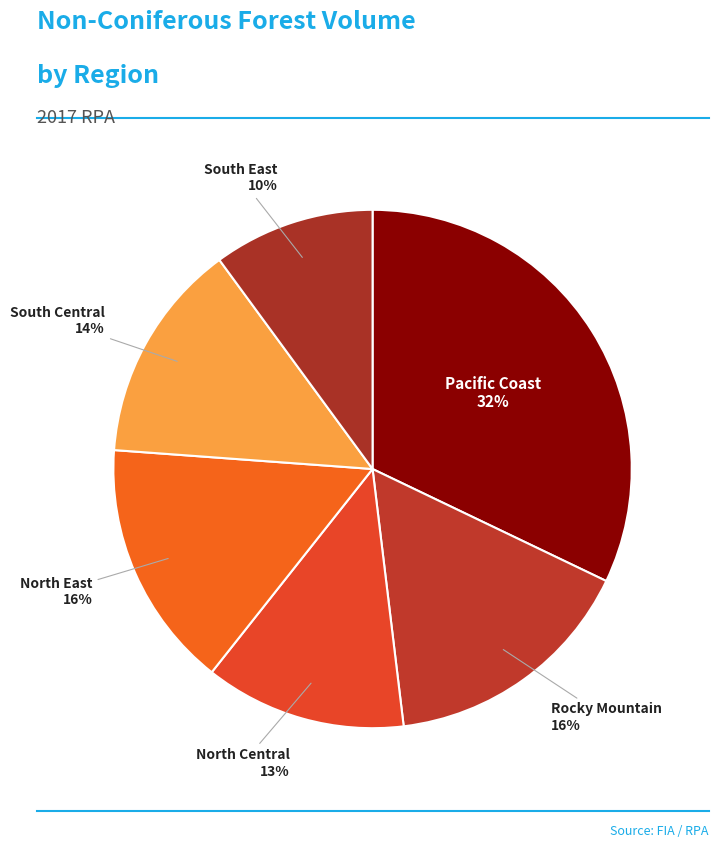

Is the sum of South Central and South East greater than half?

No